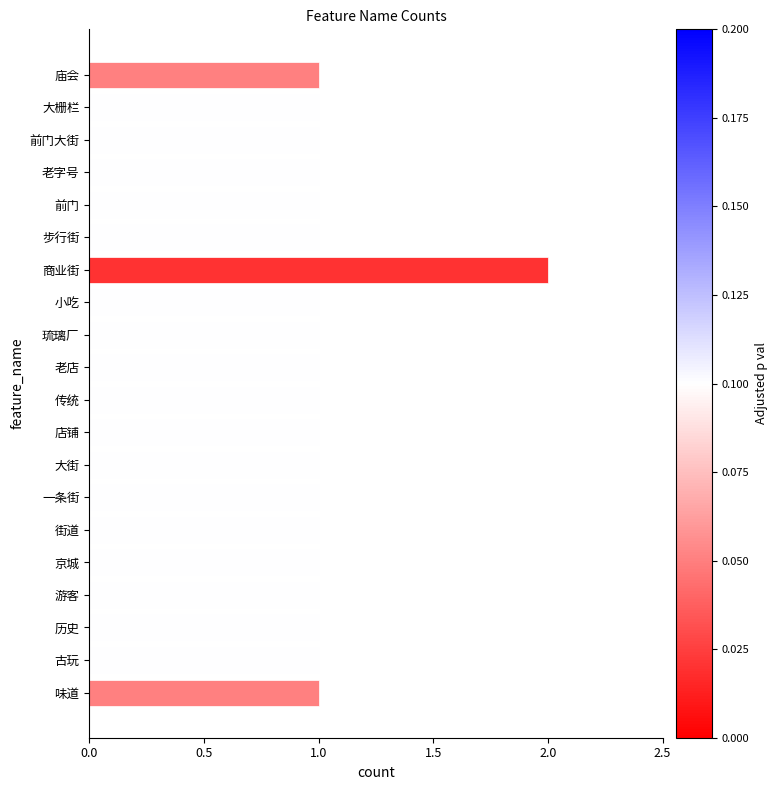

What position from the bottom is 小吃?

13